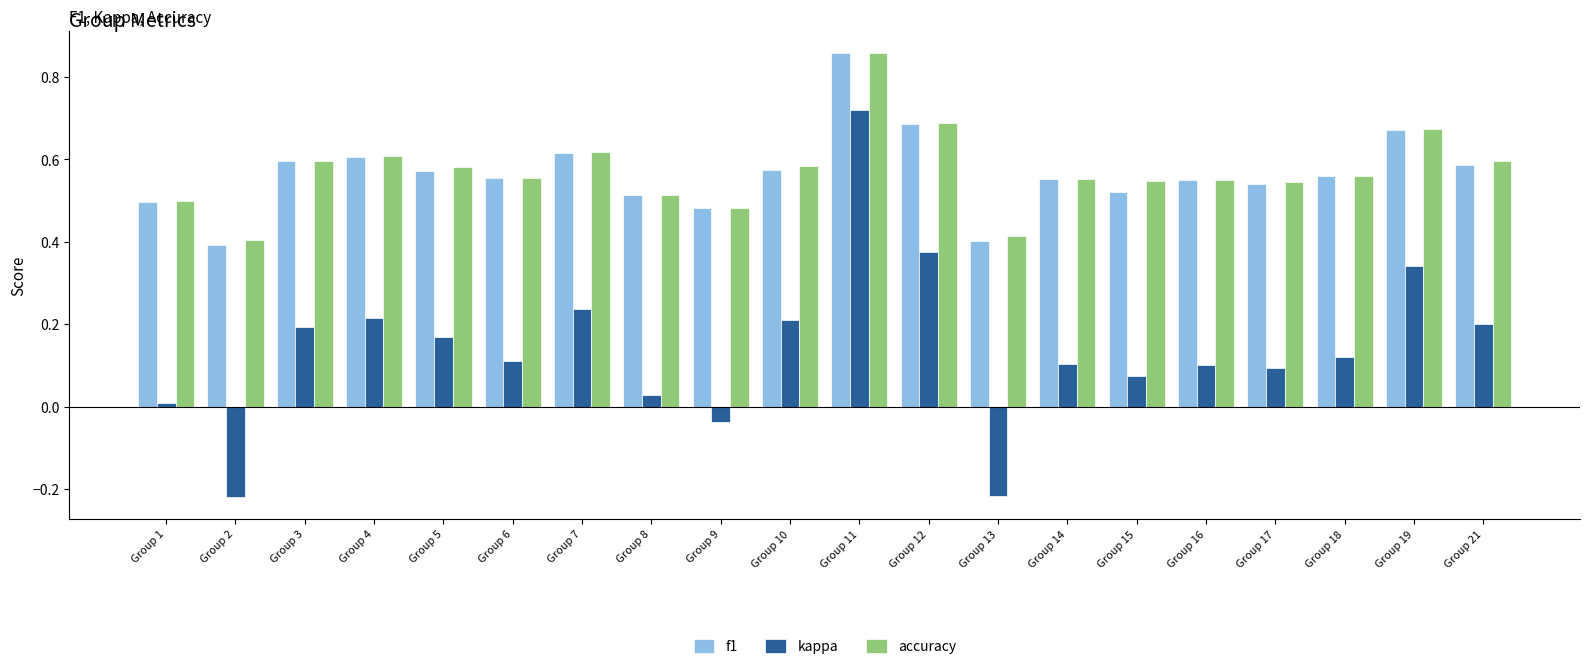

The value of kappa at Group 19 is 0.2. True or false?

False